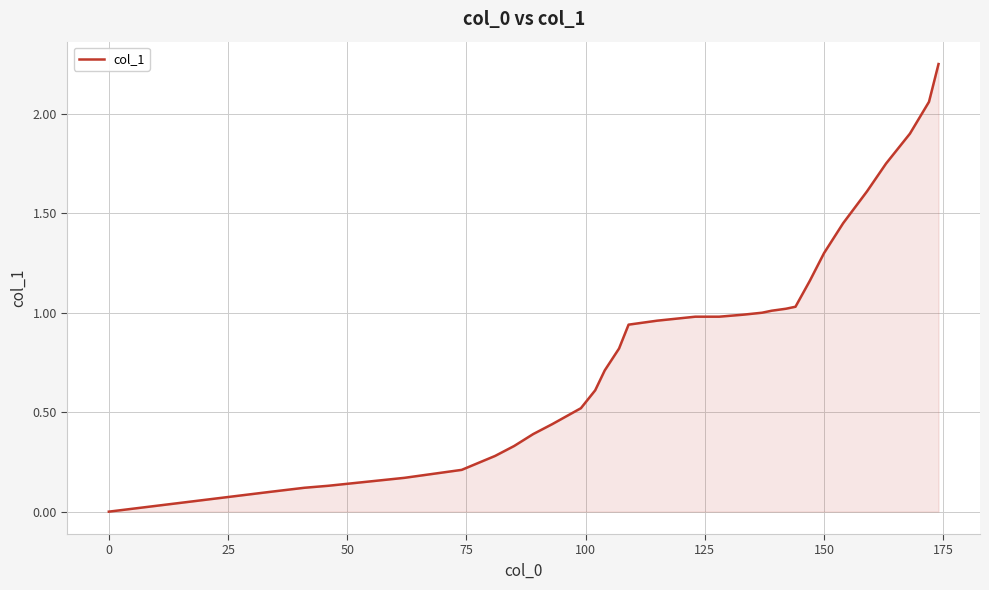

What is the difference between the second highest and second lowest values?

2.0